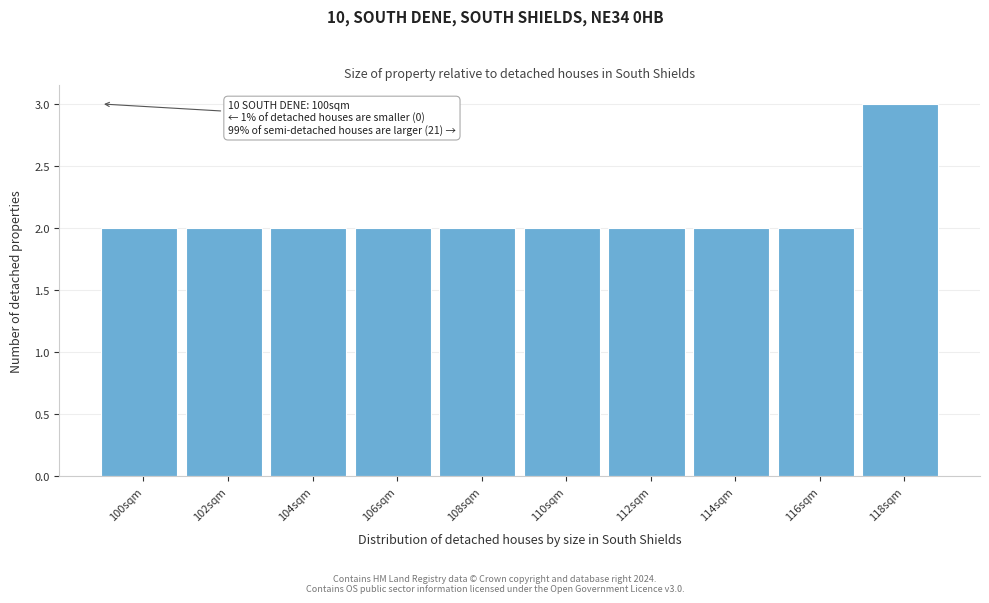

Reading left to right, transcribe all the data shown in this chart.

100sqm=2	102sqm=2	104sqm=2	106sqm=2	108sqm=2	110sqm=2	112sqm=2	114sqm=2	116sqm=2	118sqm=3